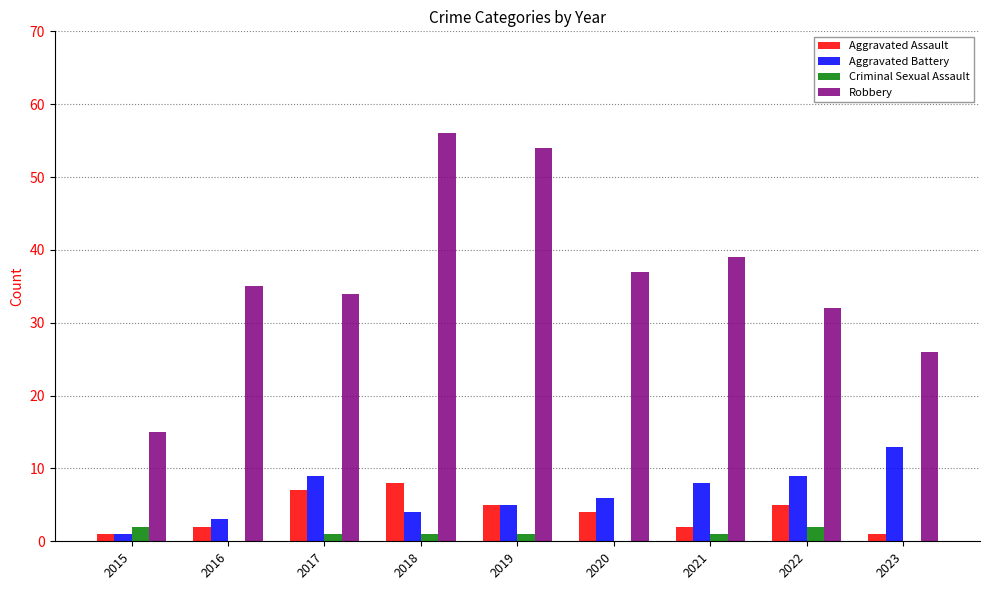

Which category has the highest value in the Aggravated Assault series?

2018